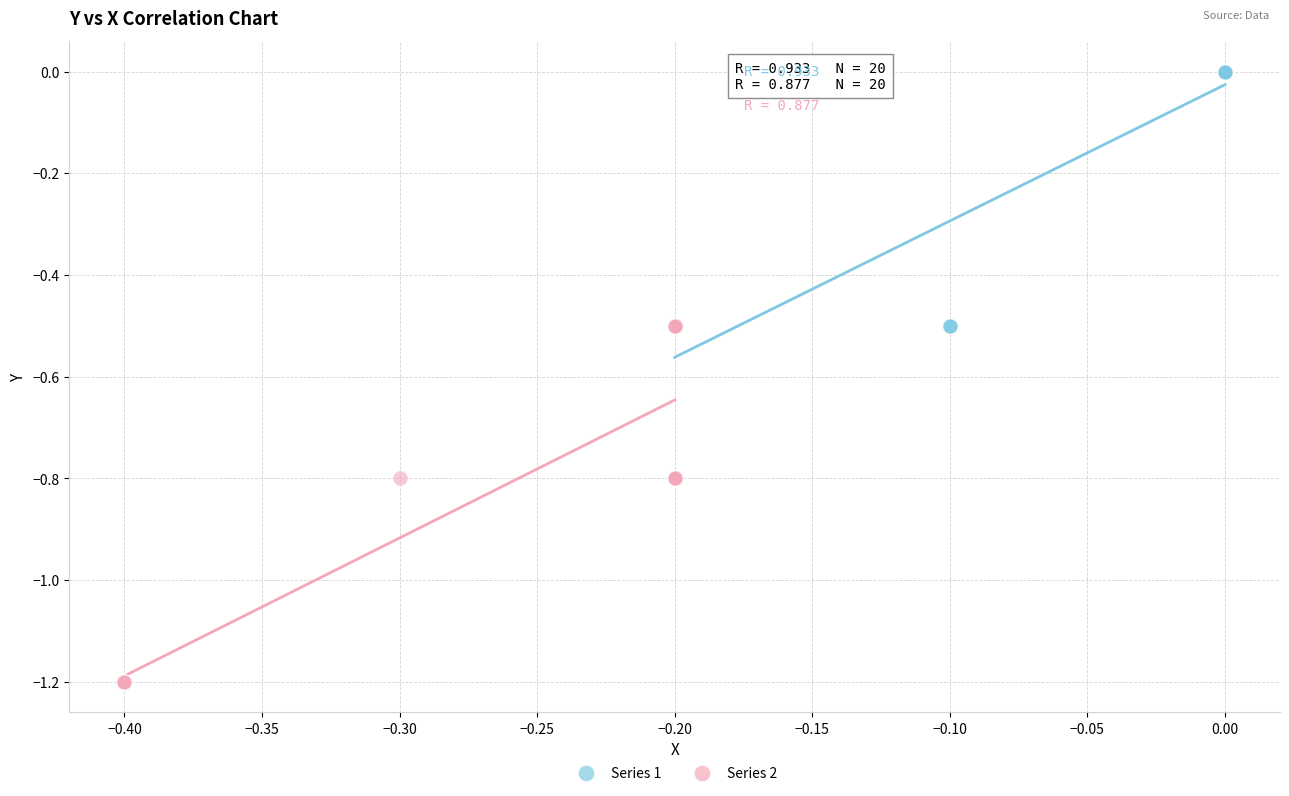

Which series has the widest spread of Y values?

Series 2